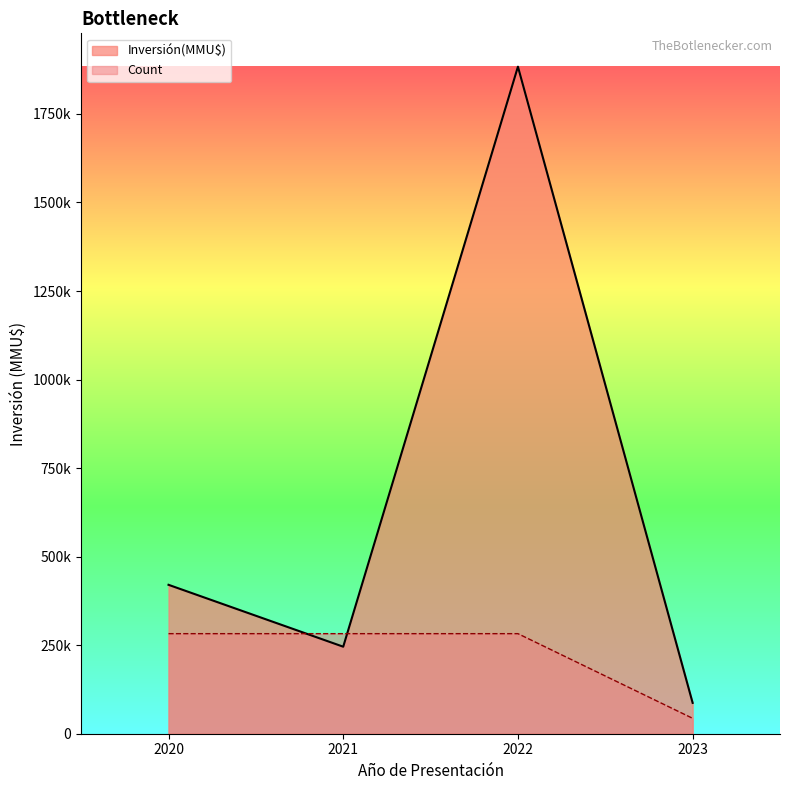

How many distinct data groups are displayed?

2